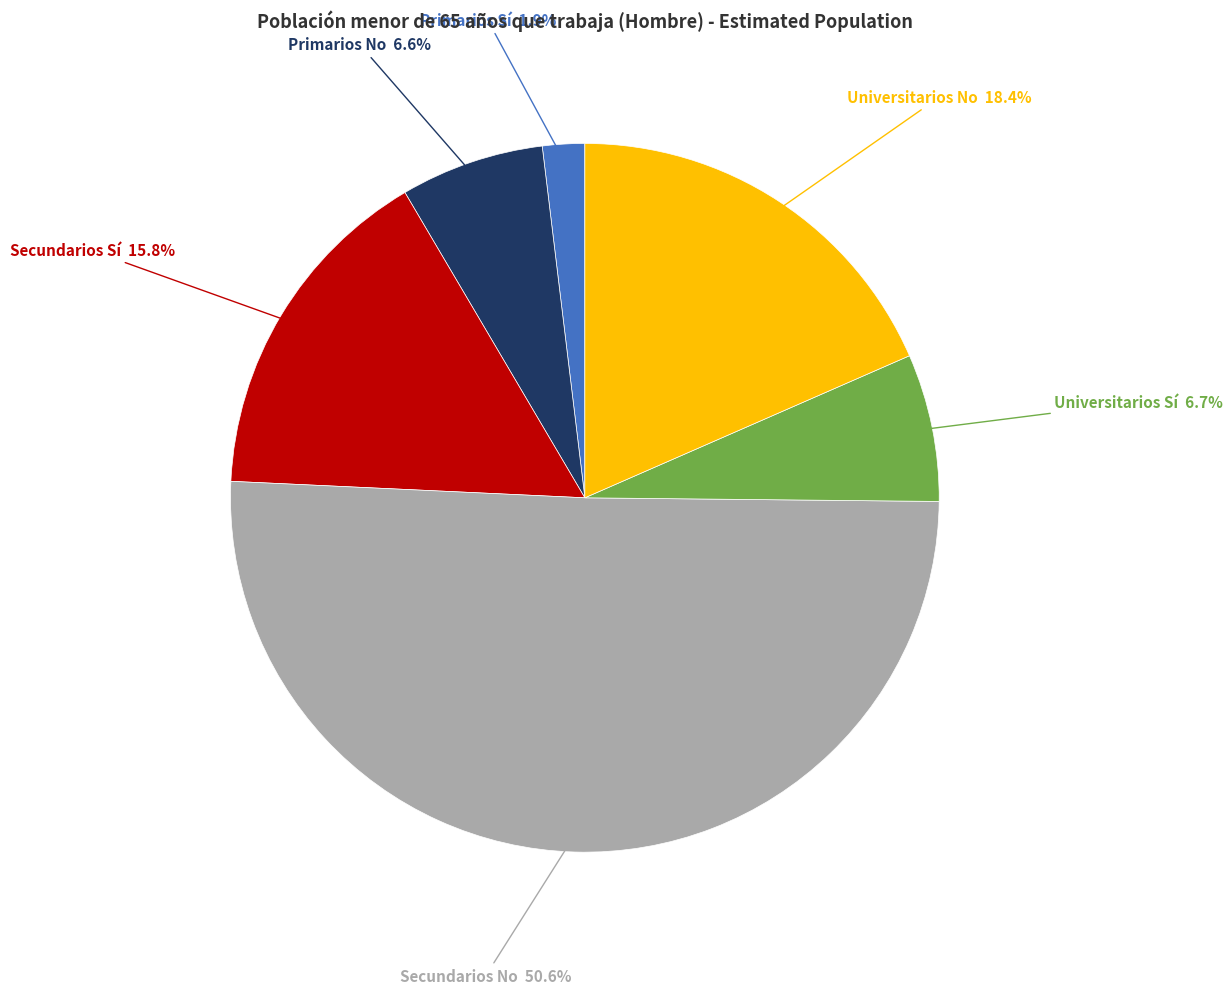

Does any single category account for the majority?

Yes